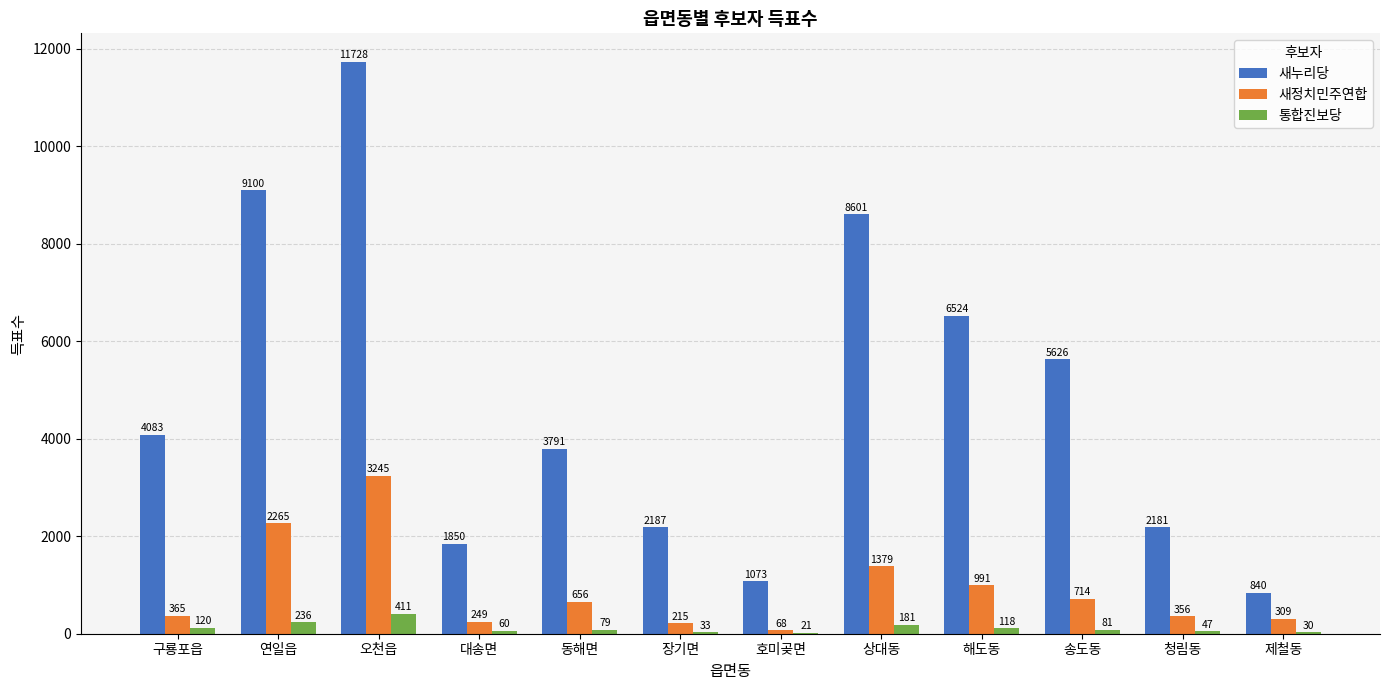

True or false: 새누리당 has a value of 11561 at 상대동.

False